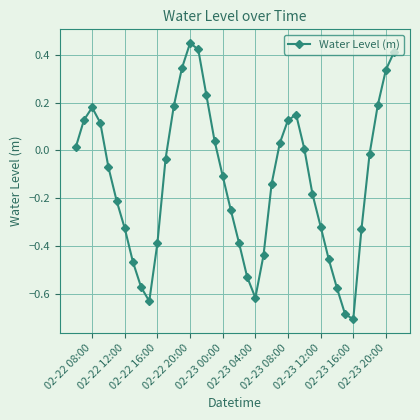

How many points are lower than both their immediate neighbors (excluding endpoints)?

3